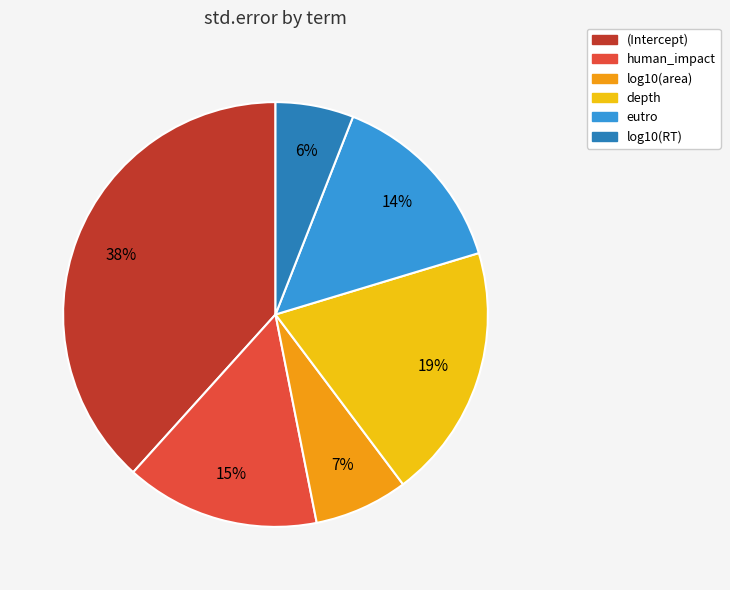

Is the sum of log10(area) and (Intercept) greater than half?

No